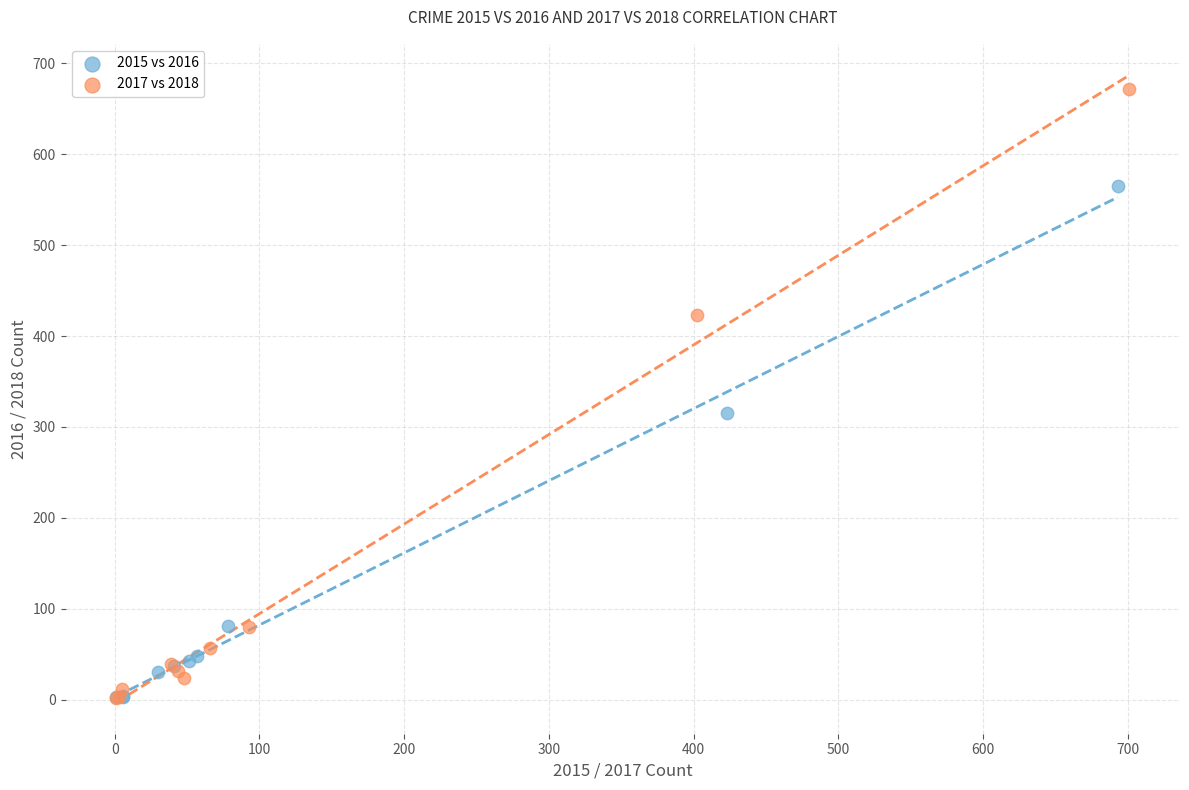

Which series has the widest spread of Y values?

2017 vs 2018